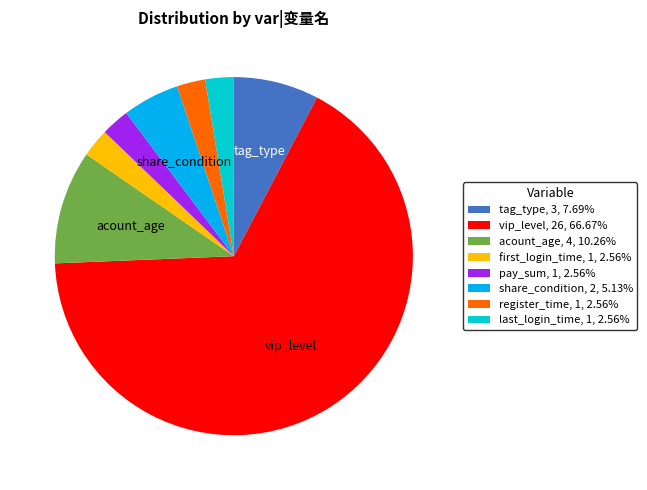

Is there a majority slice in this chart?

Yes